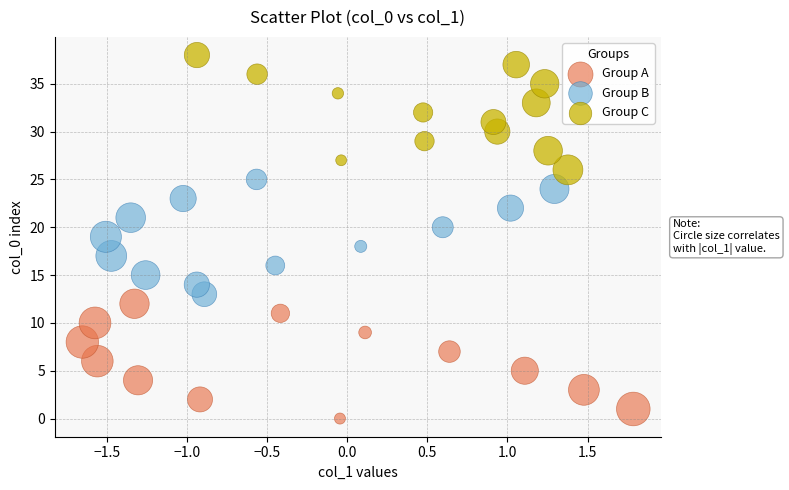

Which series contains the highest Y value?

Group C